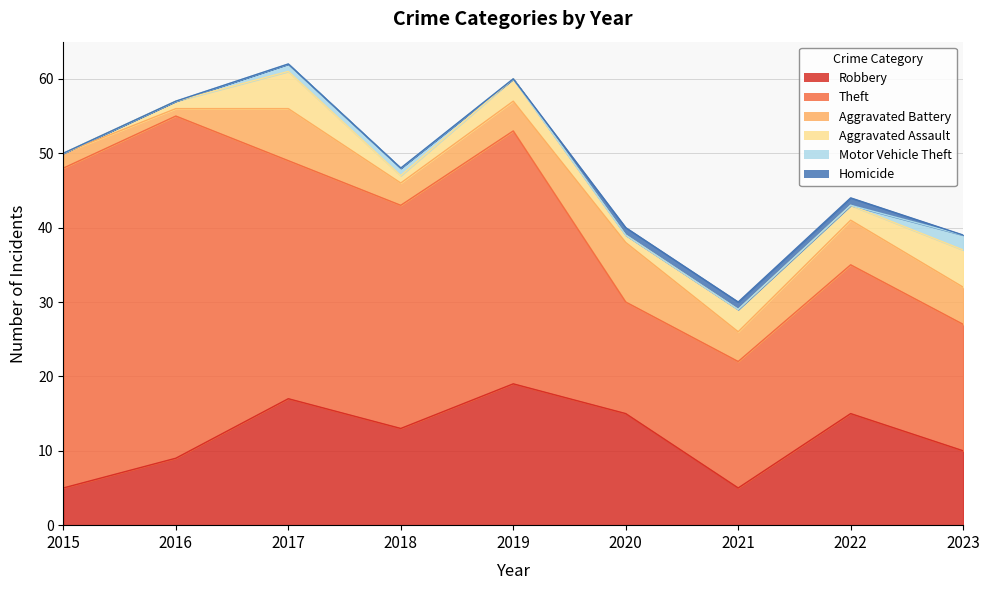

Reading right to left, transcribe all the data shown in this chart.

Robbery: 2023=10	2022=15	2021=5	2020=15	2019=19	2018=13	2017=17	2016=9	2015=5
Theft: 2023=17	2022=20	2021=17	2020=15	2019=34	2018=30	2017=32	2016=46	2015=43
Aggravated Battery: 2023=5	2022=6	2021=4	2020=8	2019=4	2018=3	2017=7	2016=1	2015=2
Aggravated Assault: 2023=5	2022=2	2021=3	2020=1	2019=3	2018=1	2017=5	2016=1	2015=0
Motor Vehicle Theft: 2023=2	2022=0	2021=0	2020=0	2019=0	2018=1	2017=1	2016=0	2015=0
Homicide: 2023=0	2022=1	2021=1	2020=1	2019=0	2018=0	2017=0	2016=0	2015=0